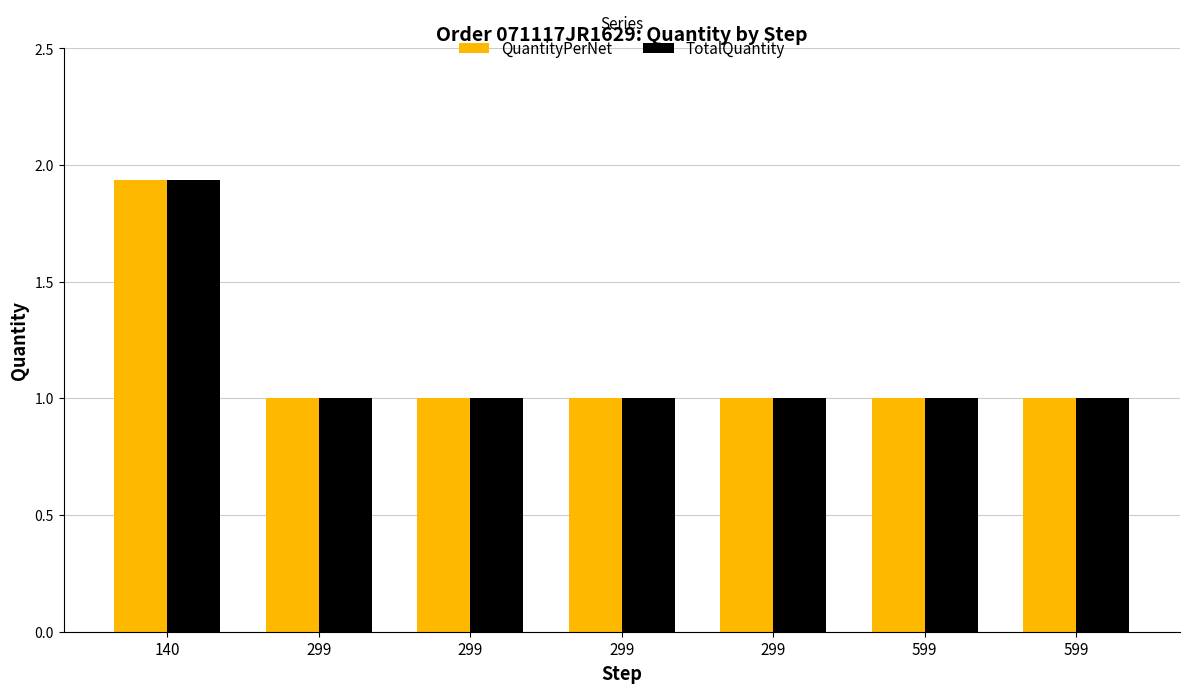

Which label corresponds to the largest value in the chart?

140